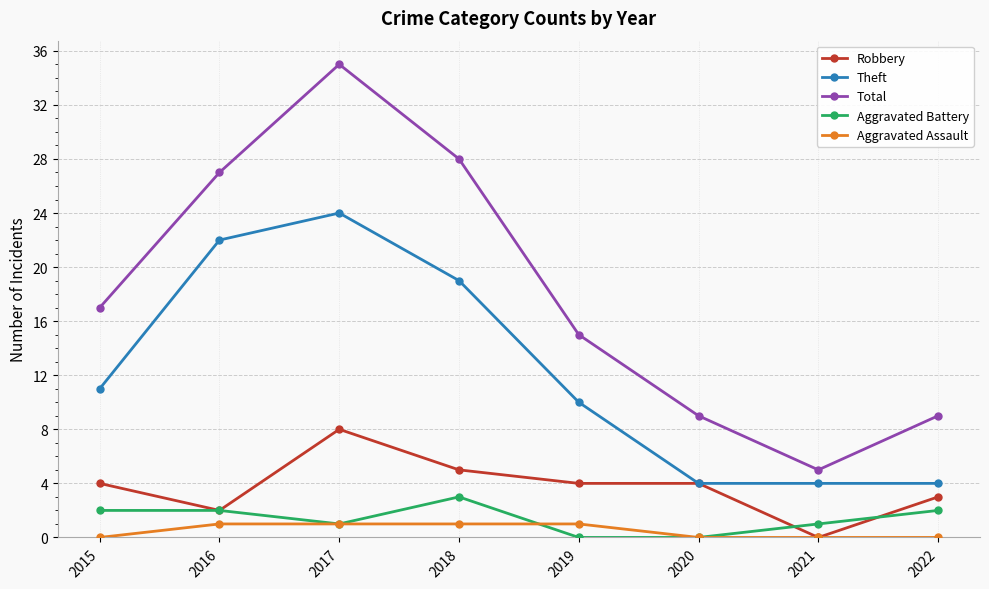

Where is Theft nearest to the value 14?

2015